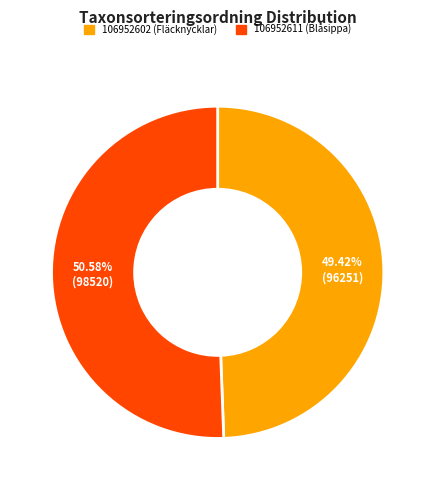

To the nearest percent, what is the average slice percentage?

50%